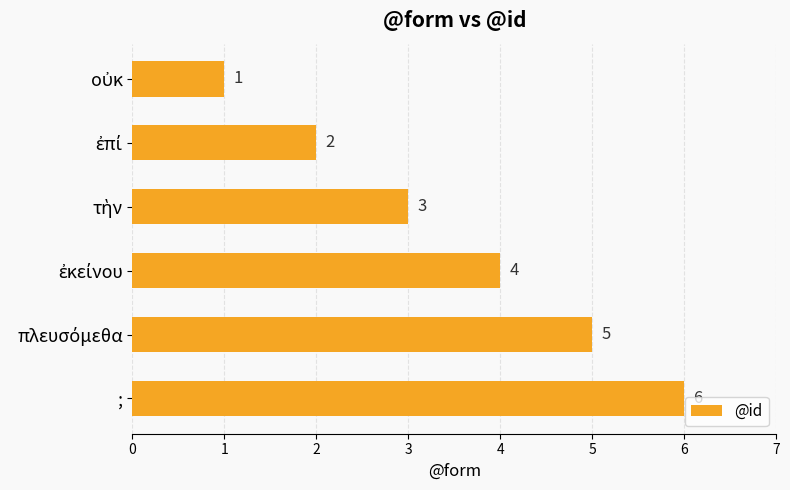

What is the difference between the second highest and minimum values?

4